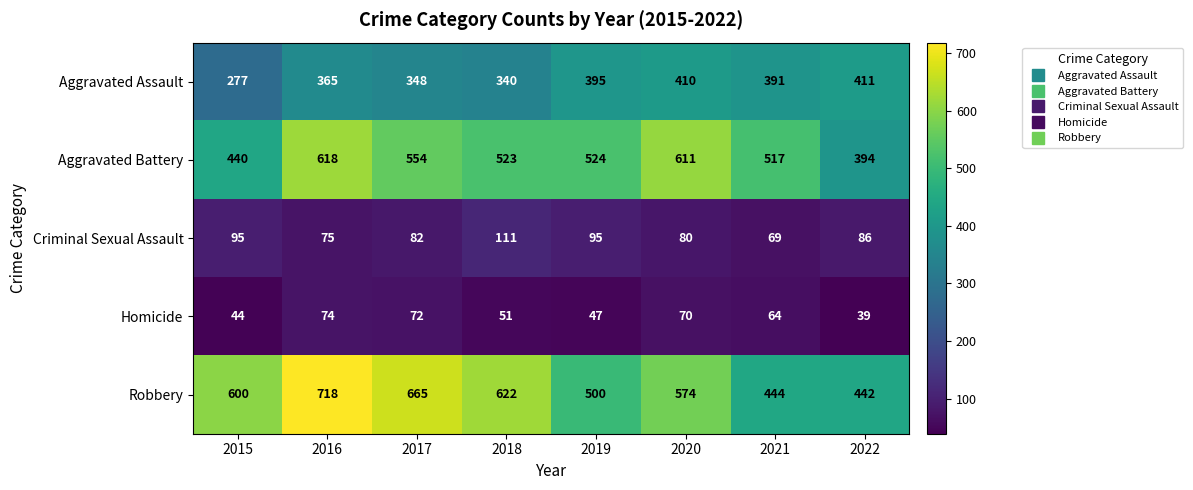

Is the value of Homicide at 2015 greater than the value of Aggravated Assault at 2017?

No